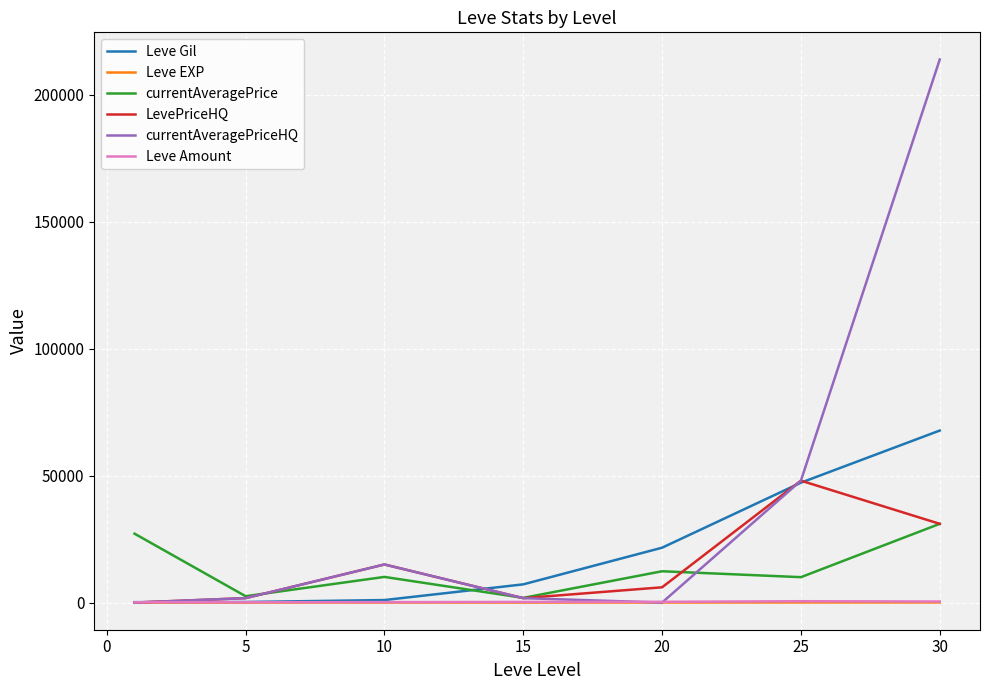

What is the average value of the LevePriceHQ series?

14785